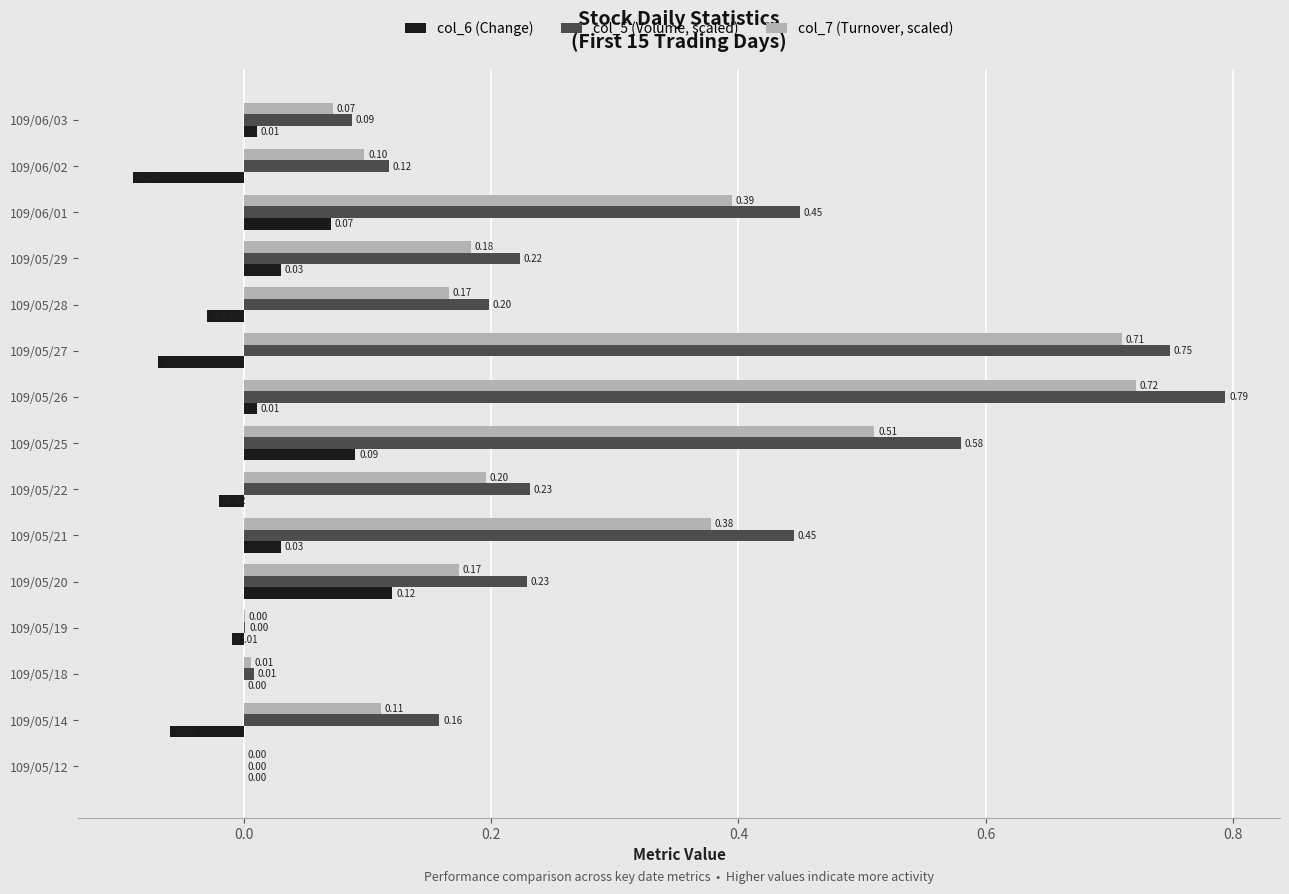

What are all the series names shown in the legend?

col_6 (Change), col_5 (Volume, scaled), col_7 (Turnover, scaled)